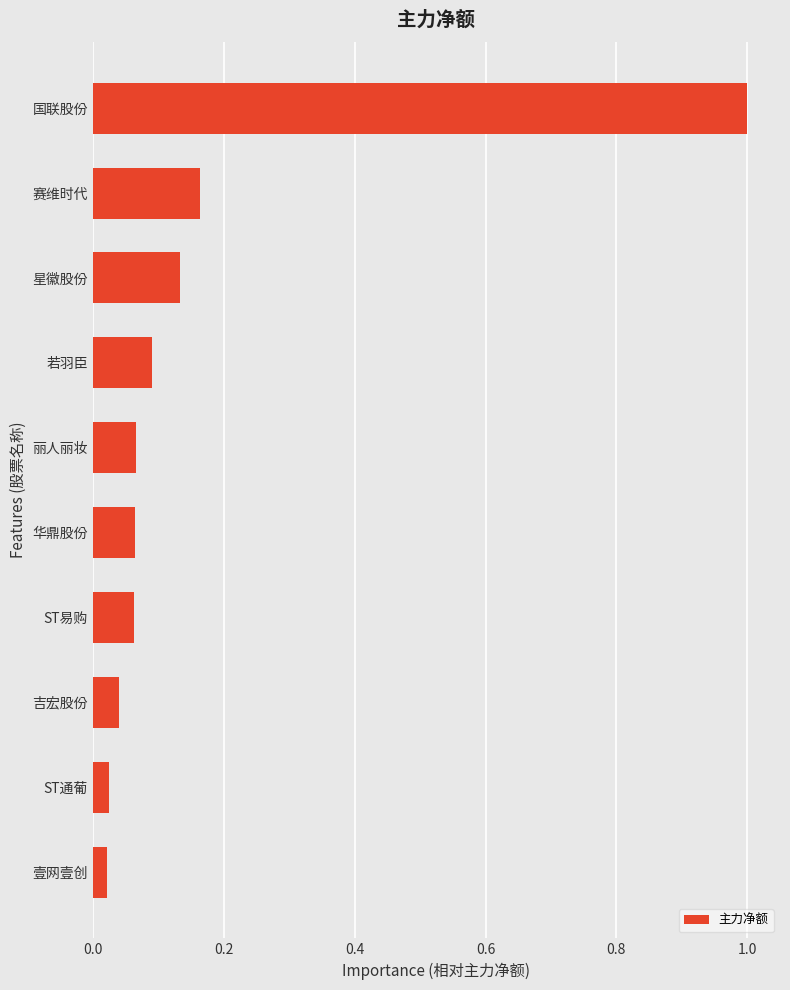

Between ST通葡 and 华鼎股份, which is larger?

华鼎股份